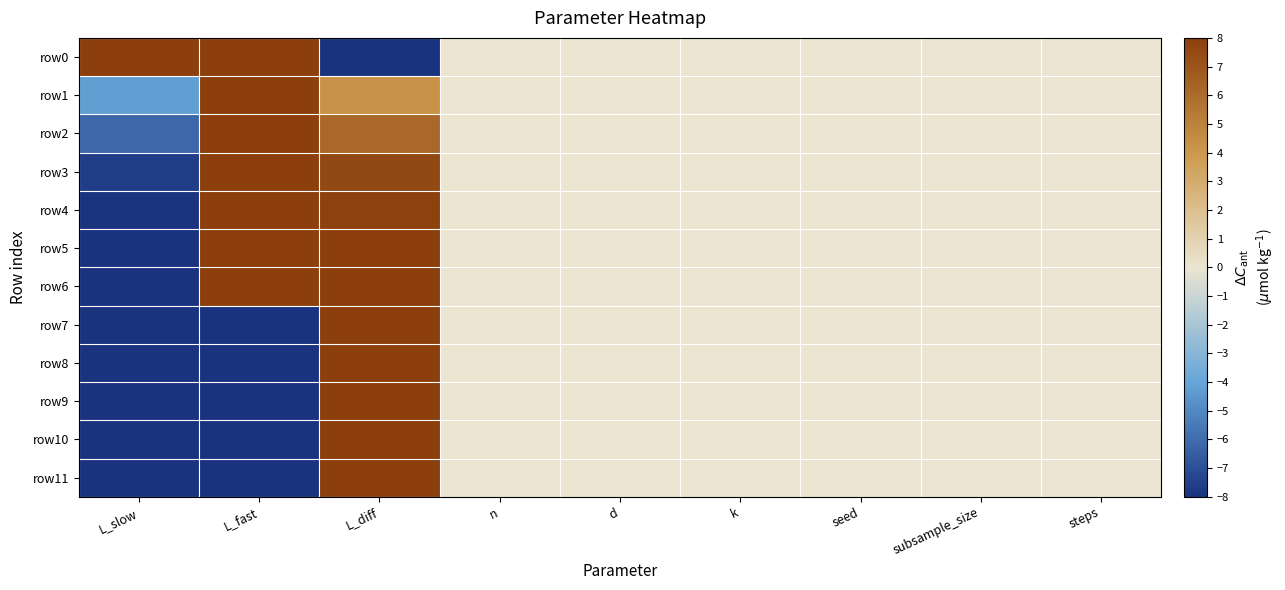

Which category has the highest value across all series?

L_slow